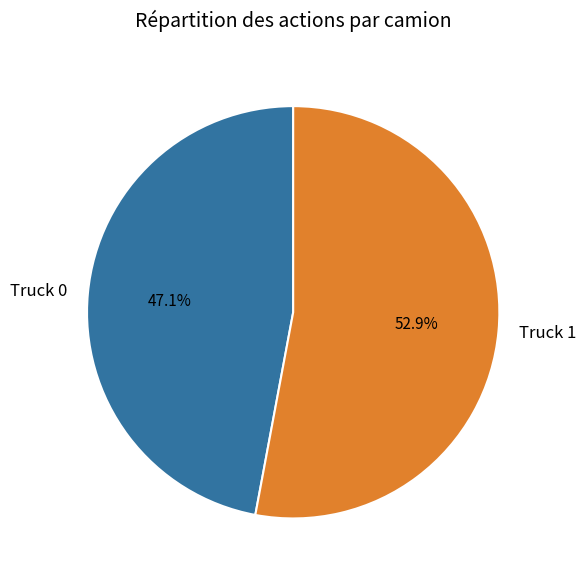

Which category has the smallest portion of the pie?

Truck 0